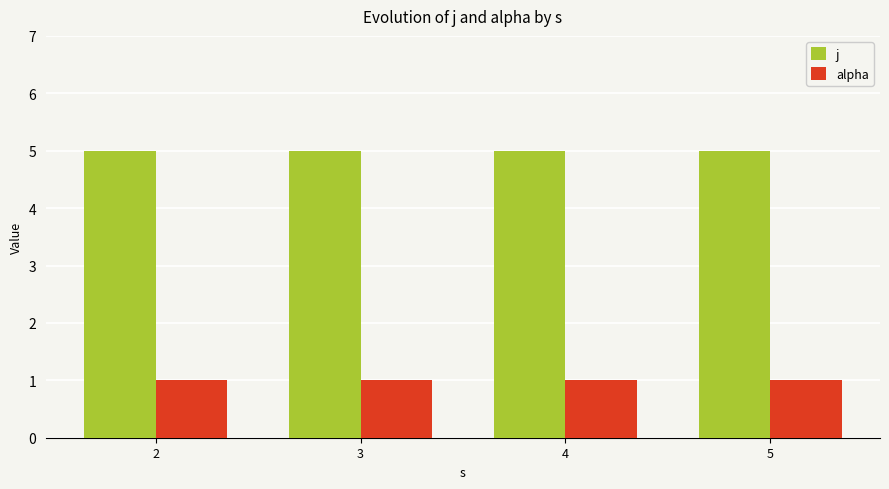

What are all the series names shown in the legend?

j, alpha